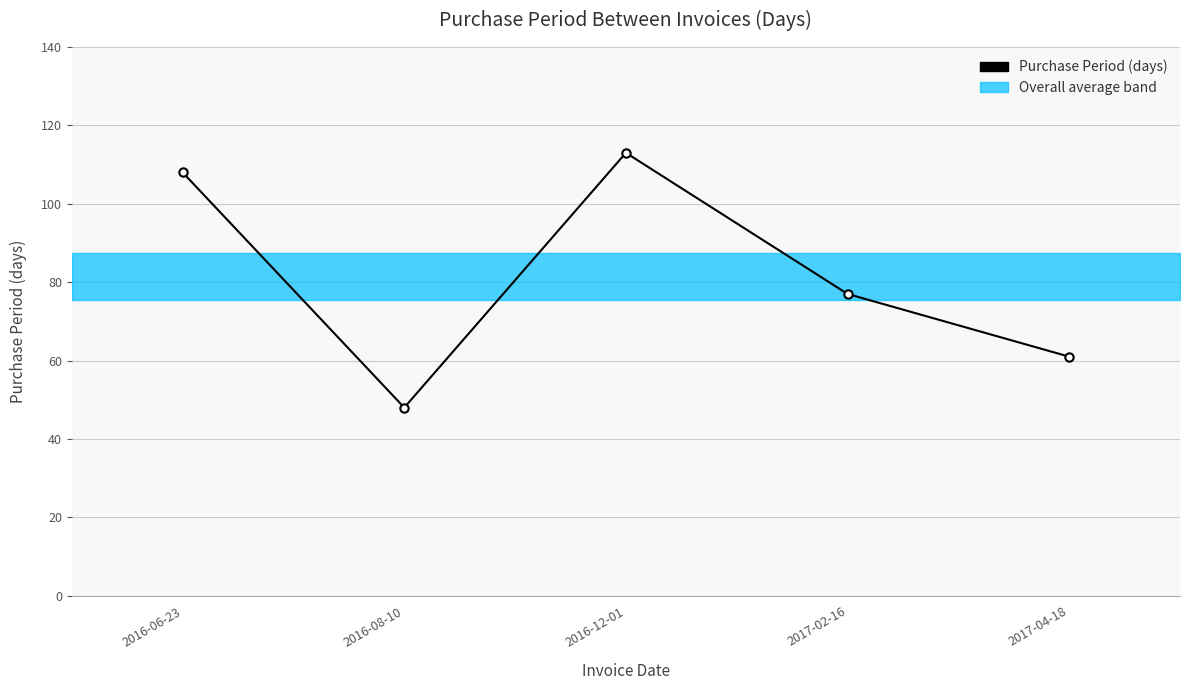

True or false: there are more than 0 points higher than both neighbors.

True